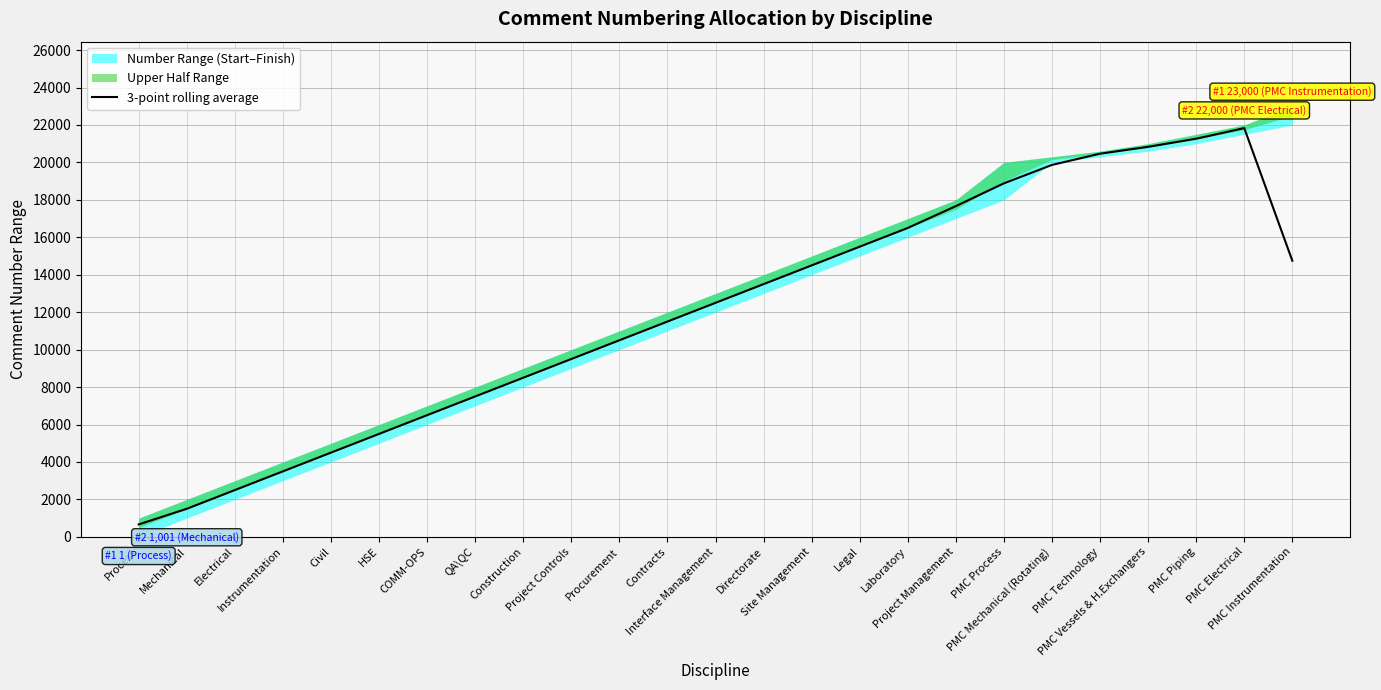

At which label does the data first exceed 12500?

Interface Management